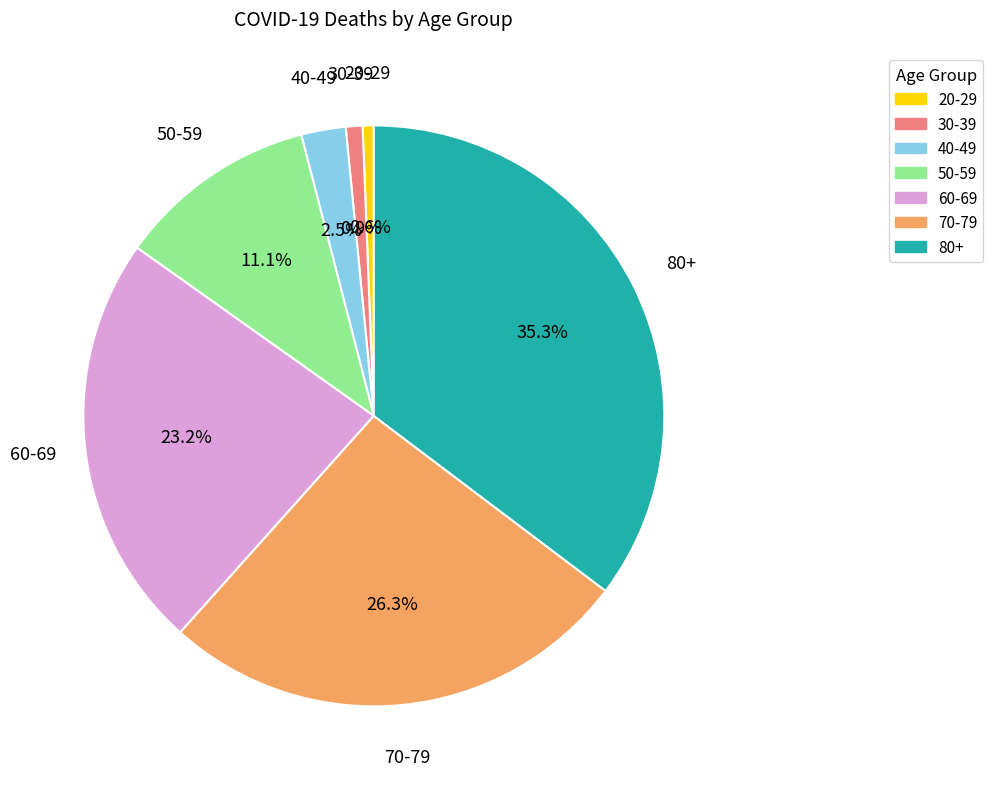

Is there any slice that represents more than half of the pie?

No